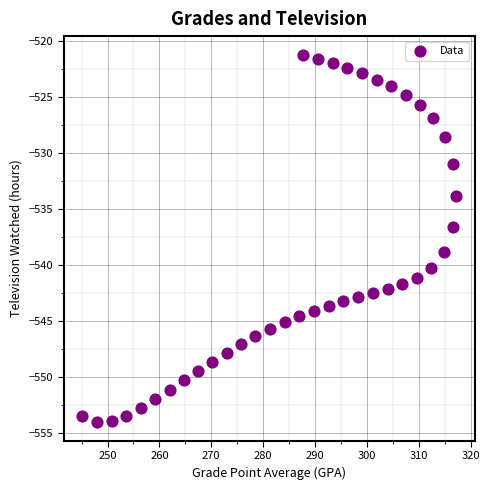

What Y value in the scatter plot is closest to -537?

-536.6